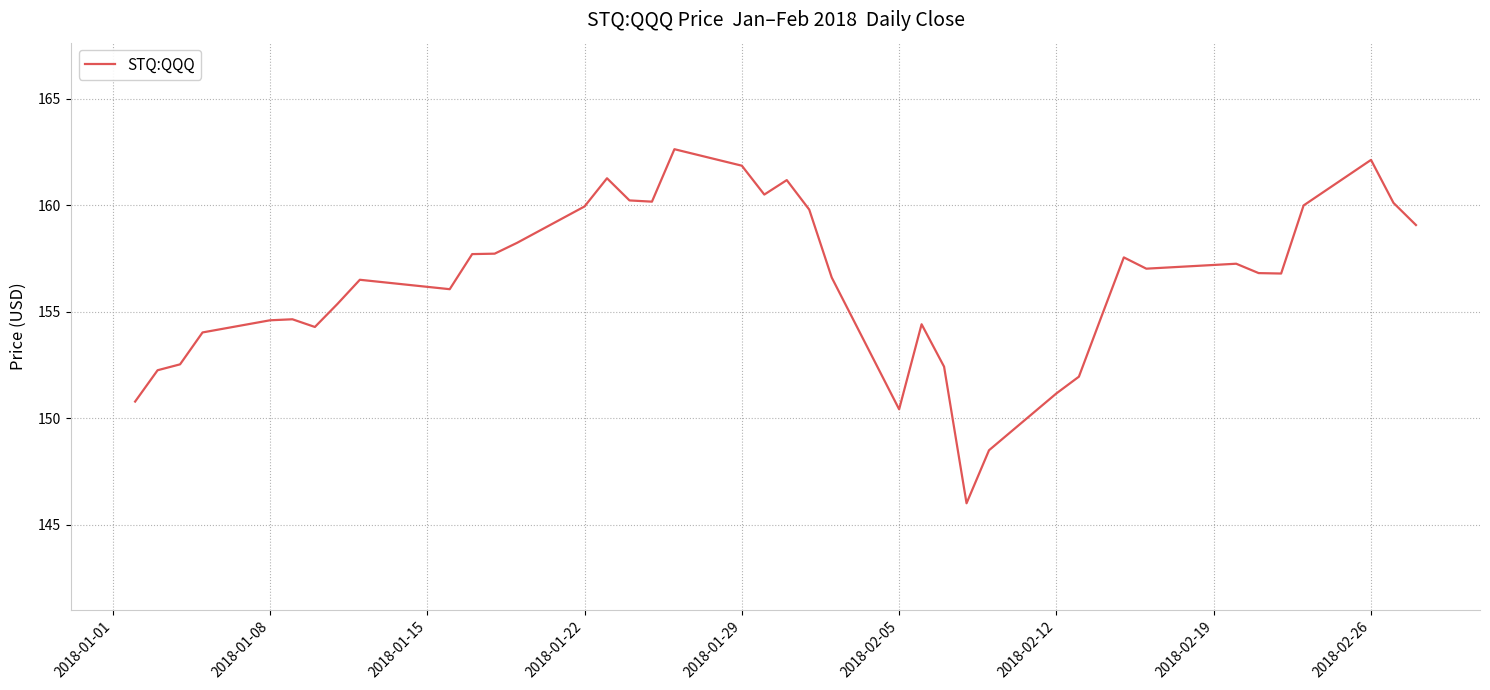

What is the difference between the maximum and minimum values?

16.6